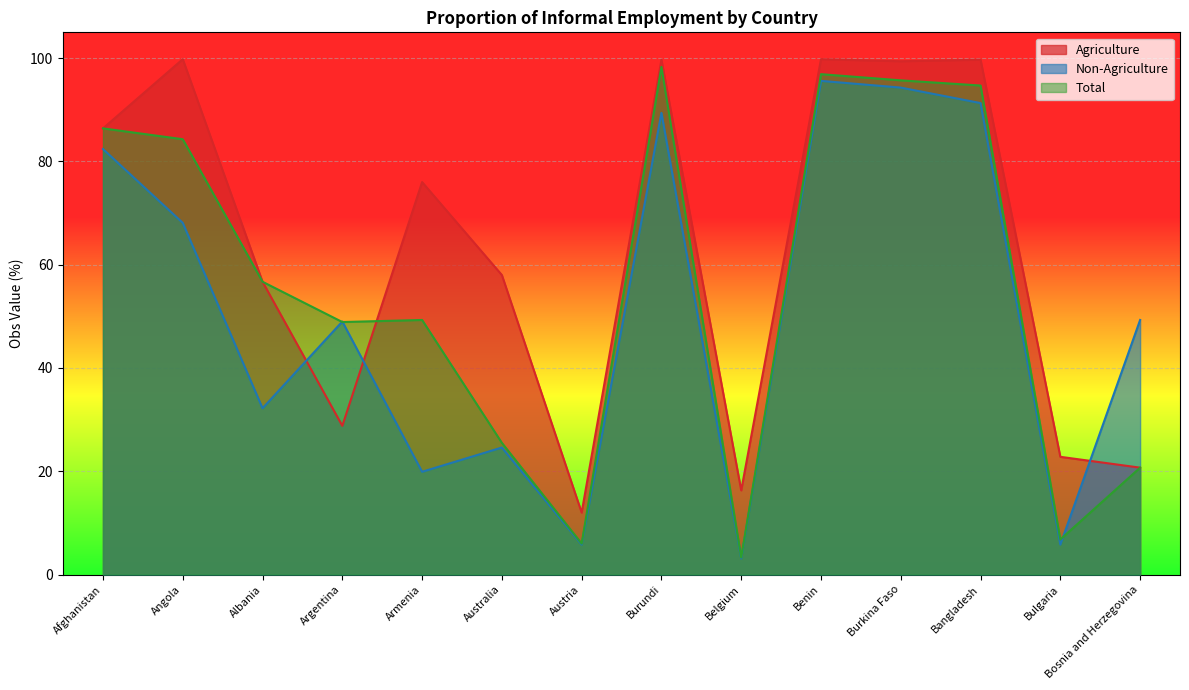

Reading right to left, transcribe all the data shown in this chart.

Agriculture: Bosnia and Herzegovina=20.7	Bulgaria=22.8	Bangladesh=99.7	Burkina Faso=99.4	Benin=99.8	Belgium=16.3	Burundi=99.7	Austria=12.0	Australia=58.0	Armenia=76.0	Argentina=28.8	Albania=56.7	Angola=99.8	Afghanistan=86.4
Non-Agriculture: Bosnia and Herzegovina=49.3	Bulgaria=5.8	Bangladesh=91.3	Burkina Faso=94.3	Benin=95.6	Belgium=3.1	Burundi=89.4	Austria=5.8	Australia=24.6	Armenia=19.9	Argentina=49.0	Albania=32.2	Angola=68.1	Afghanistan=82.4
Total: Bosnia and Herzegovina=20.7	Bulgaria=6.8	Bangladesh=94.7	Burkina Faso=95.7	Benin=96.9	Belgium=3.3	Burundi=98.3	Austria=6.0	Australia=25.5	Armenia=49.3	Argentina=48.9	Albania=56.7	Angola=84.3	Afghanistan=86.4